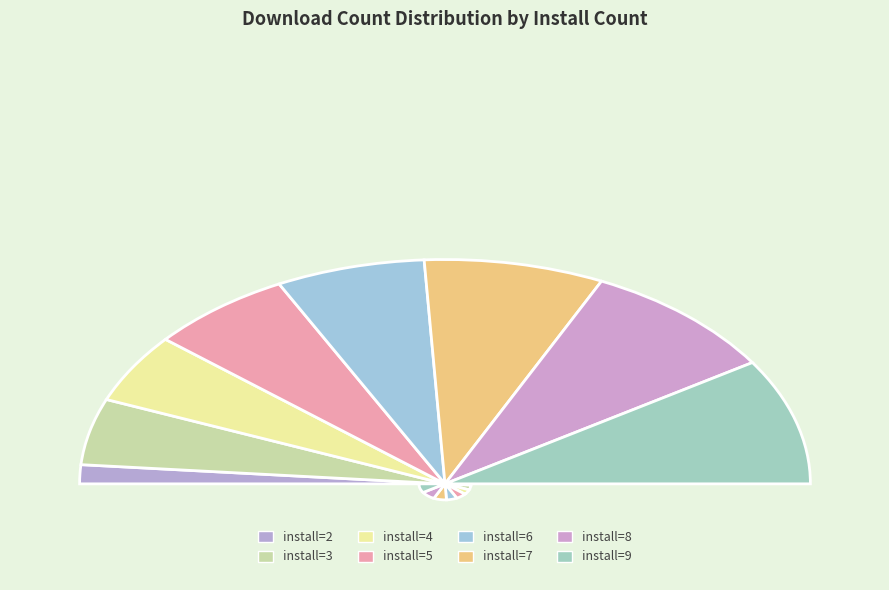

Is it true that install=4 is 1% of the pie?

False